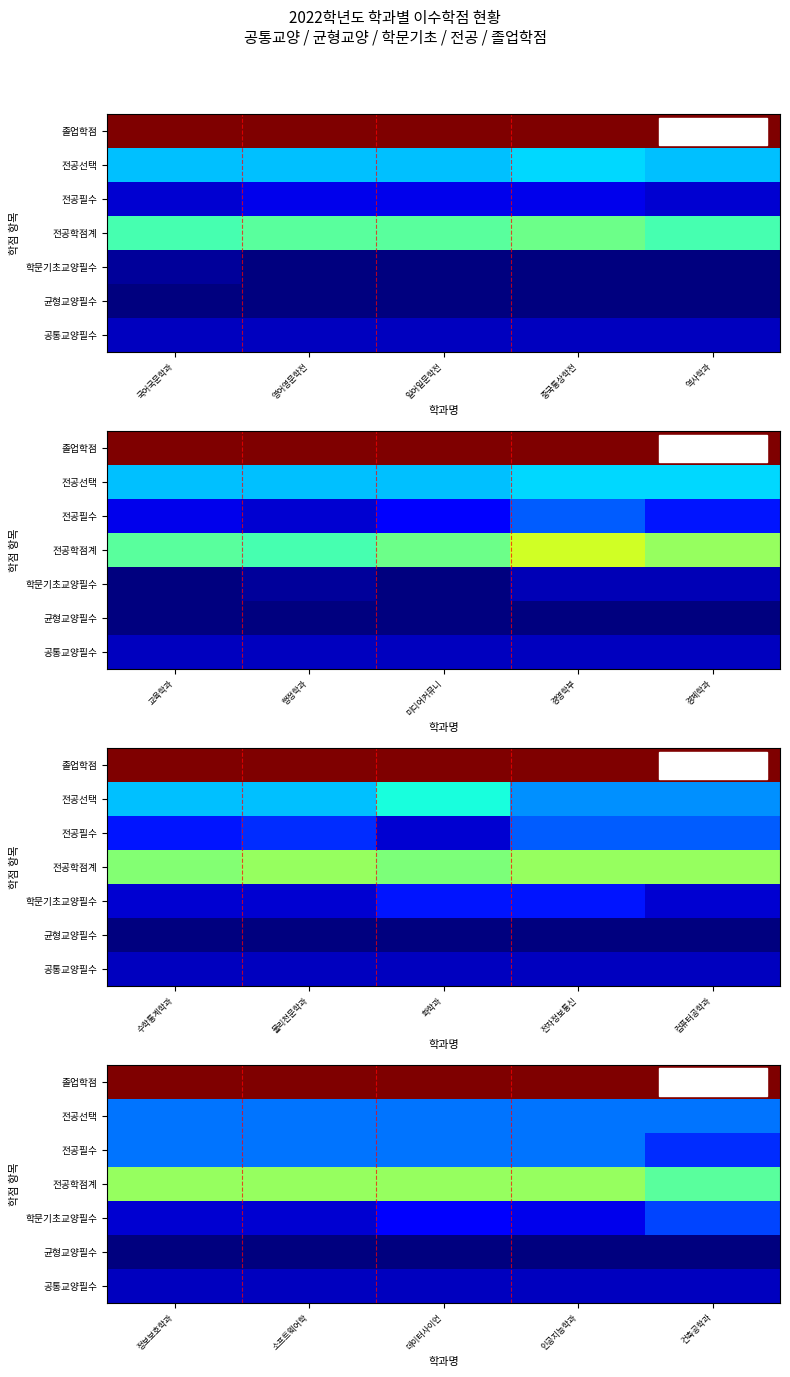

List the labels in order of 졸업학점 value, largest first.

정보보호학과, 소프트웨어학, 데이터사이언, 인공지능학과, 건축공학과